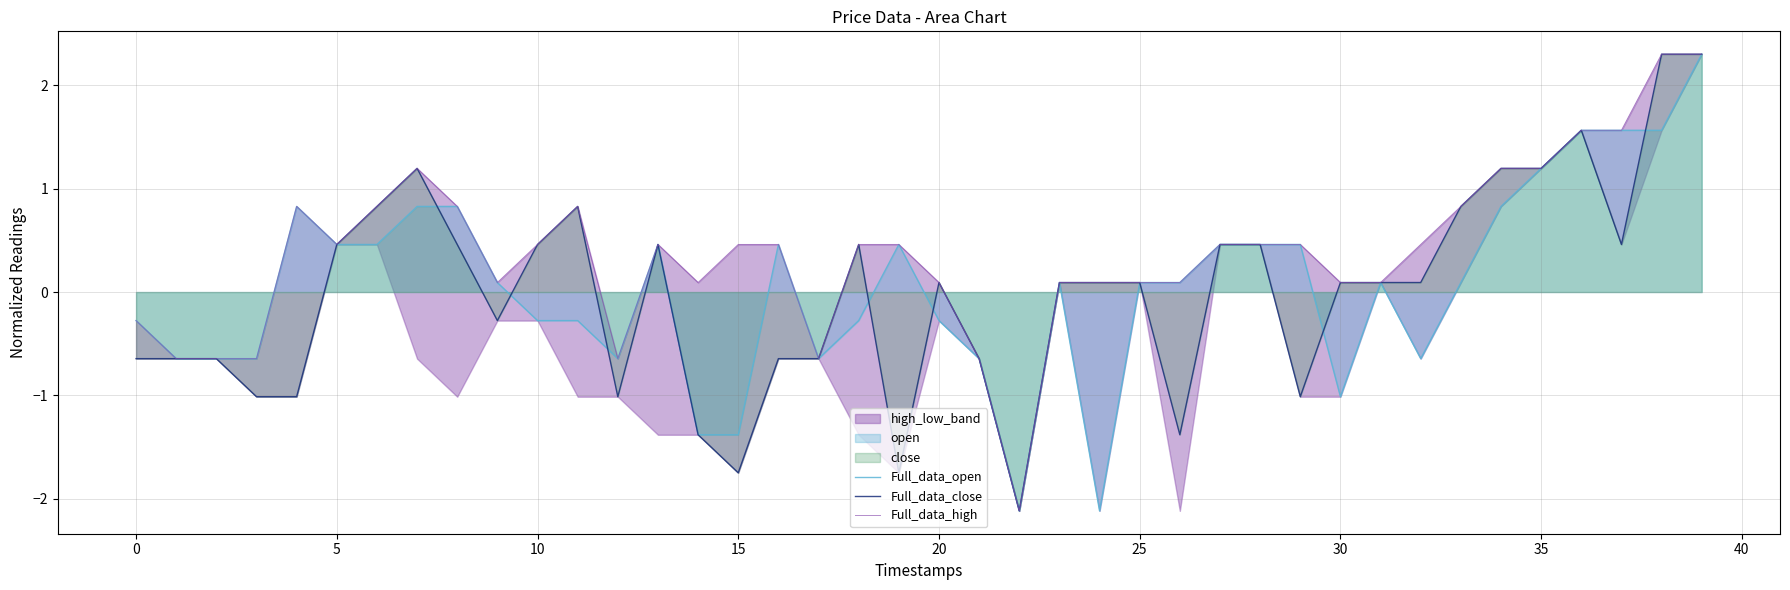

True or false: Full_data_open and Full_data_high intersect in this chart.

False